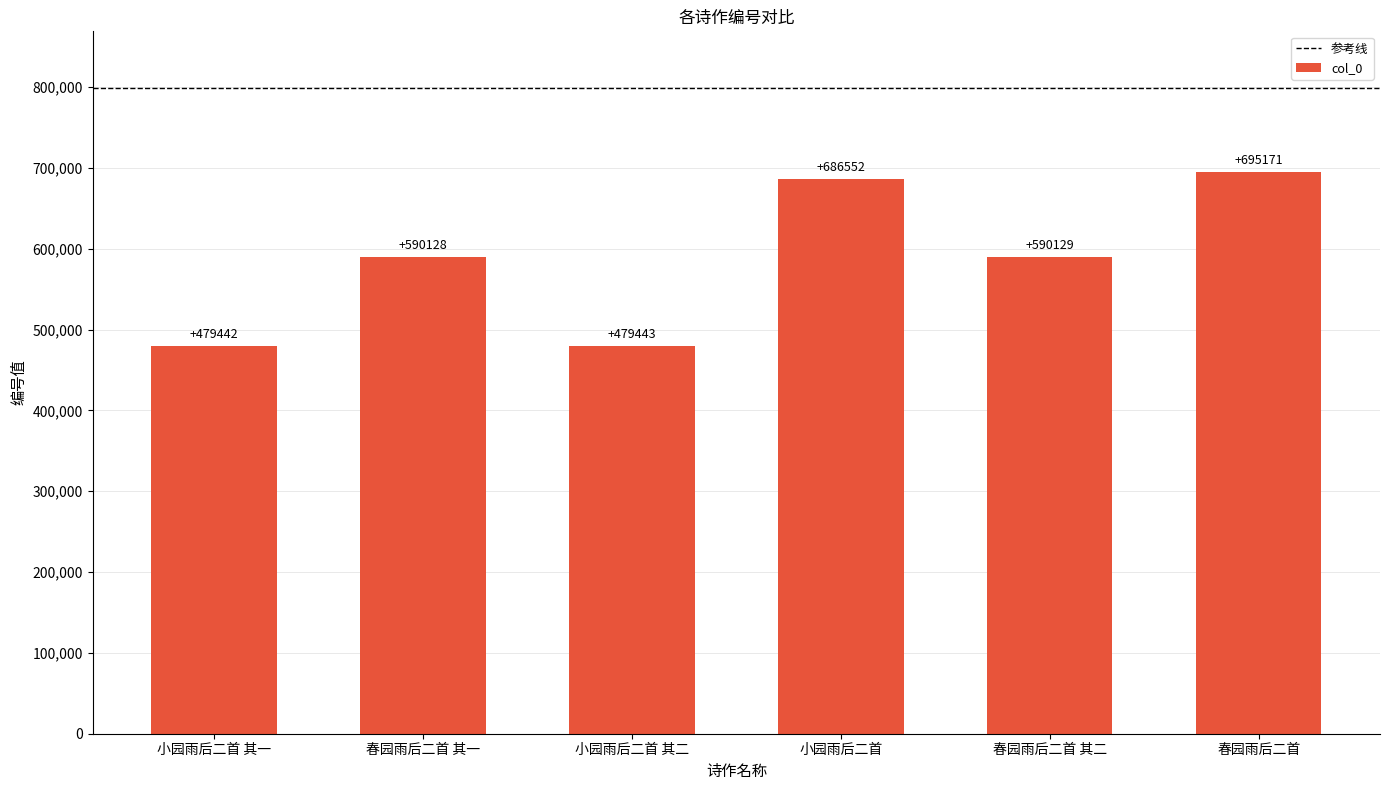

List the labels in order of value, smallest first.

小园雨后二首 其一, 小园雨后二首 其二, 春园雨后二首 其一, 春园雨后二首 其二, 小园雨后二首, 春园雨后二首